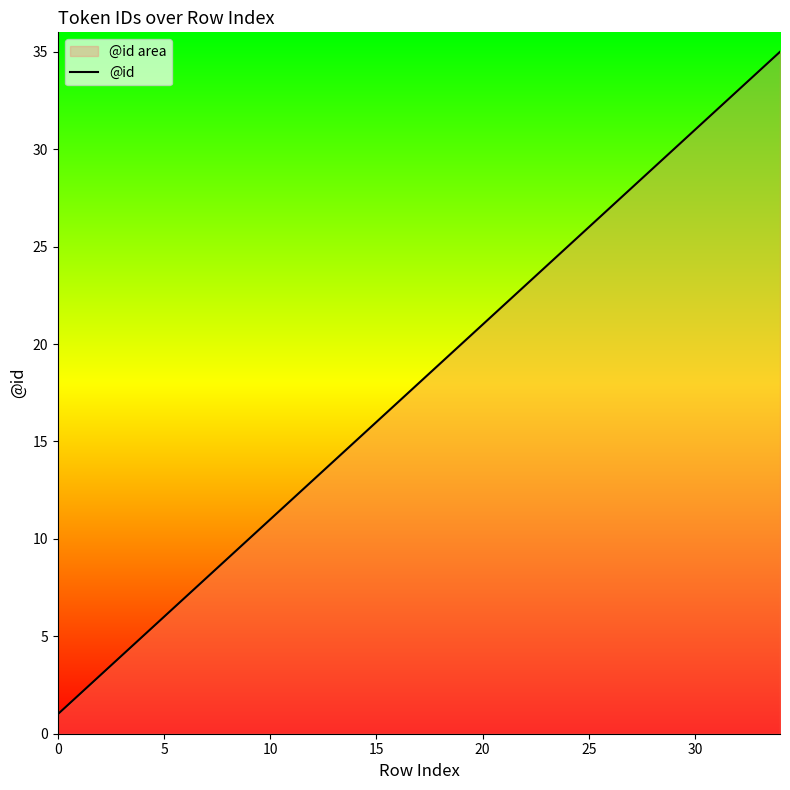

What is the value of the 17th point from the left?

17